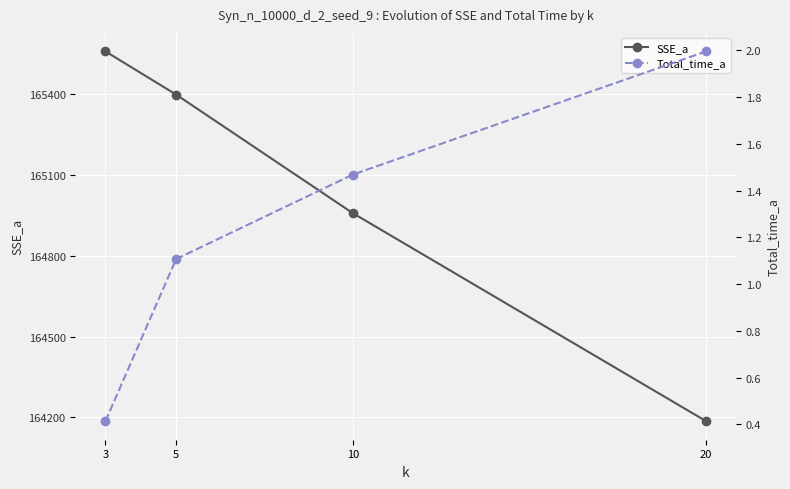

What is the value of the SSE_a point at the 2nd from the left?

165396.5